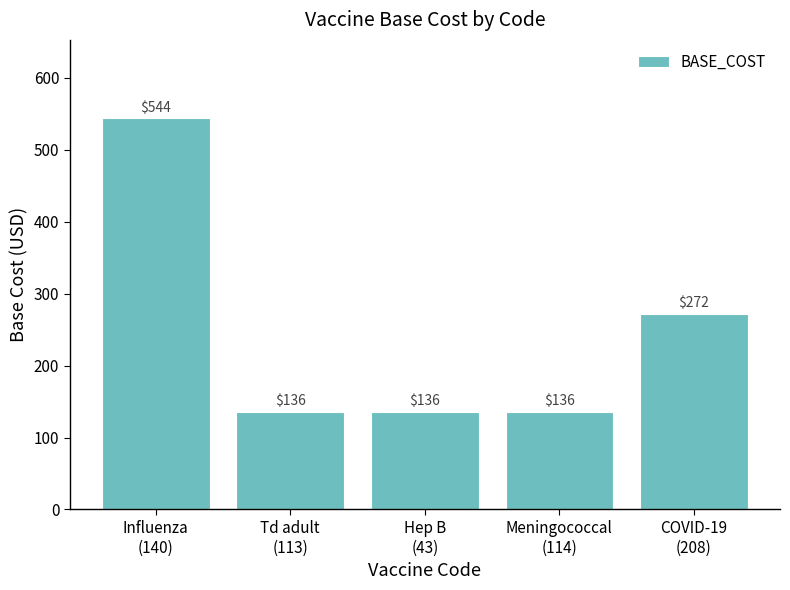

At which category does the chart reach its peak across all series?

Influenza
(140)